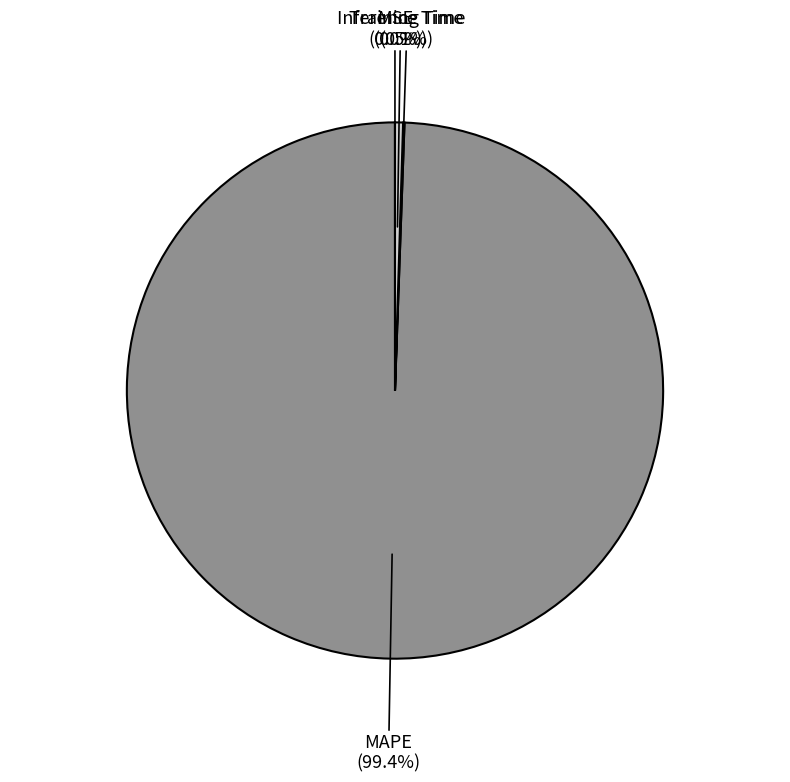

Which category has the biggest portion of the pie?

MAPE